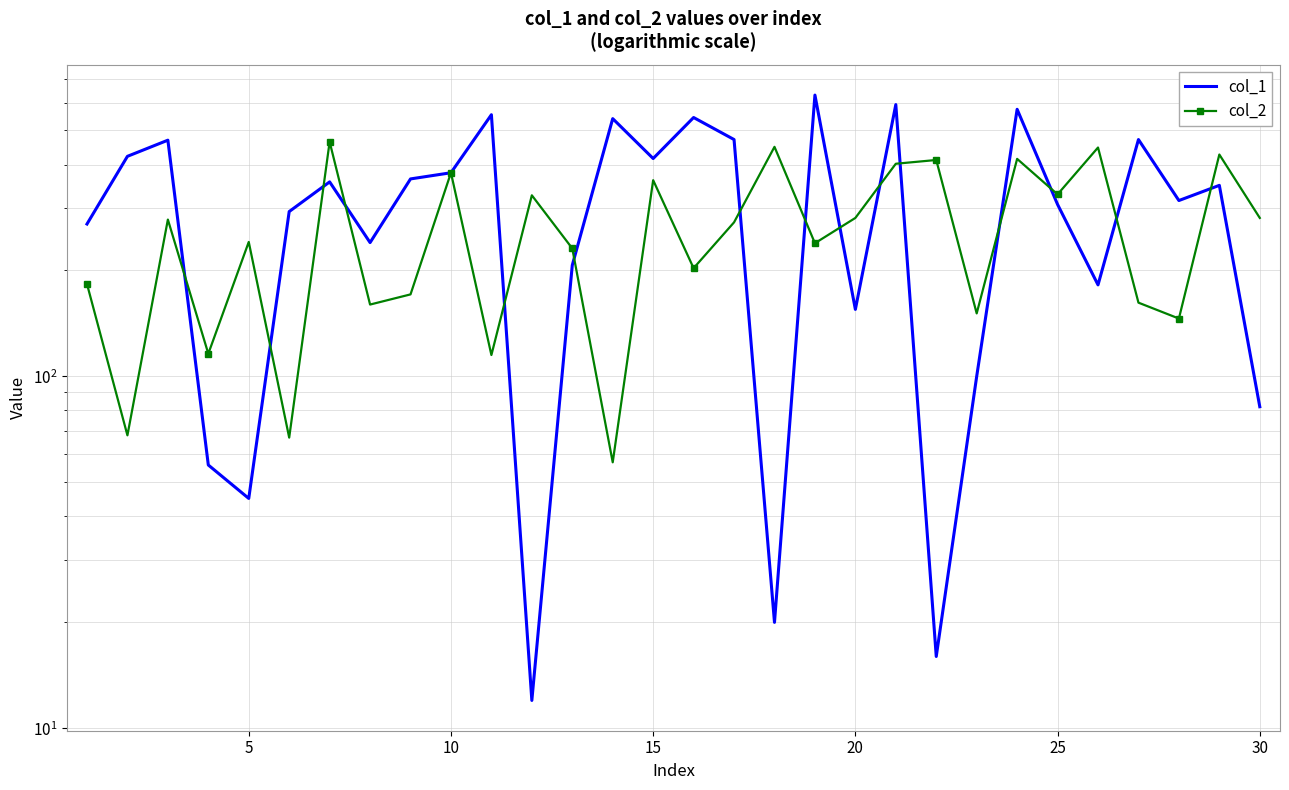

True or false: col_2 and col_1 intersect in this chart.

True